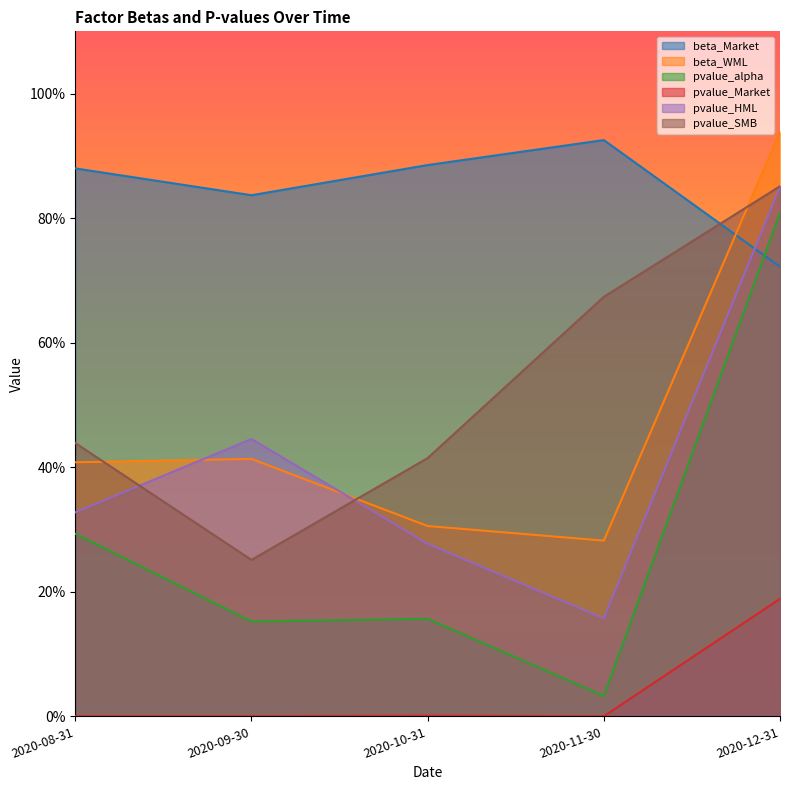

What is the value of the pvalue_Market point at the 5th from the left?

0.2